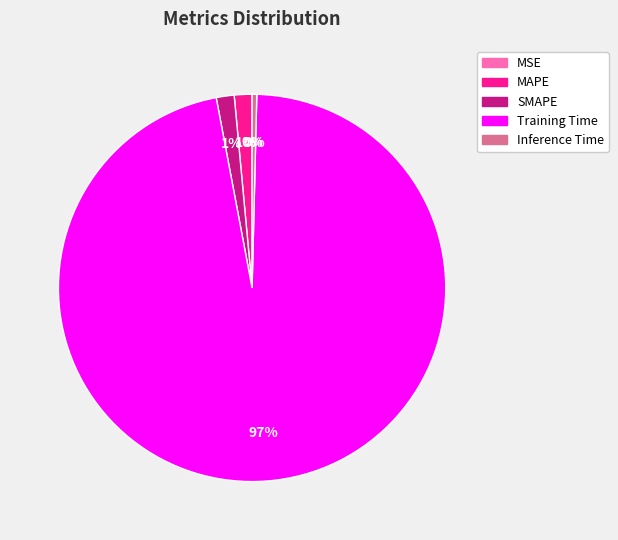

Between MAPE and Inference Time, which is larger?

MAPE